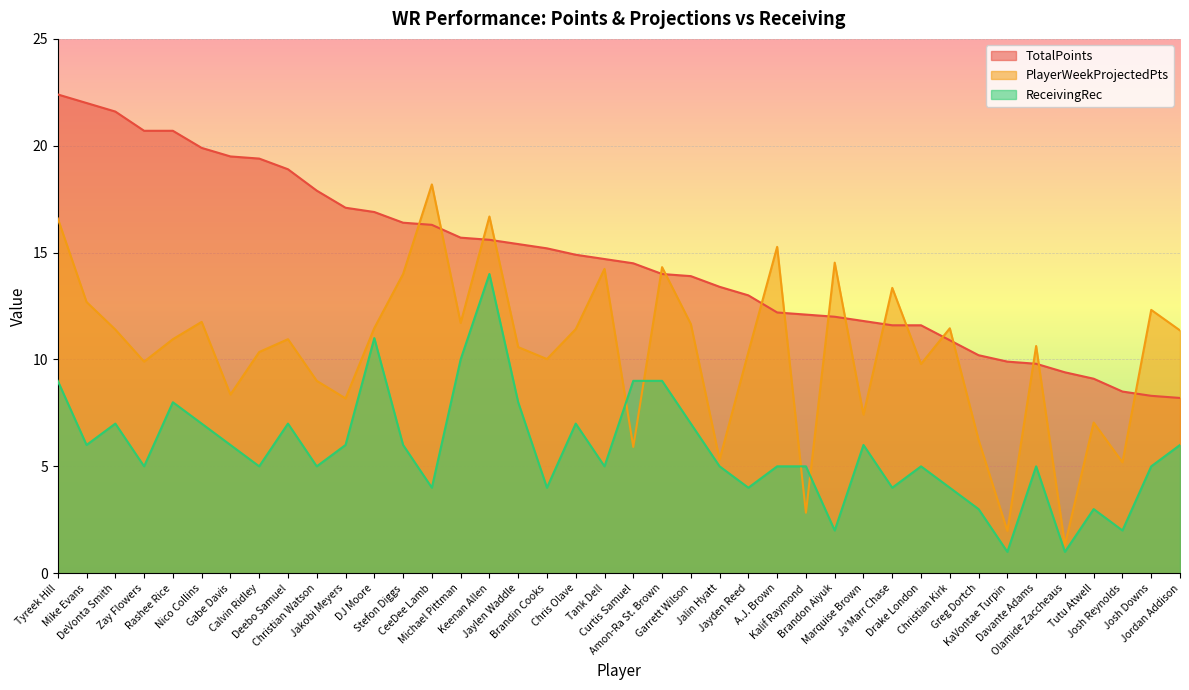

Reading left to right, list all the values displayed in this chart.

TotalPoints: 22.4	22.0	21.6	20.7	20.7	19.9	19.5	19.4	18.9	17.9	17.1	16.9	16.4	16.3	15.7	15.6	15.4	15.2	14.9	14.7	14.5	14.0	13.9	13.4	13.0	12.2	12.1	12.0	11.8	11.6	11.6	10.9	10.2	9.9	9.8	9.4	9.1	8.5	8.3	8.2
PlayerWeekProjectedPts: 16.6	12.7	11.4	9.9	10.9	11.8	8.4	10.3	10.9	9.0	8.2	11.5	14.0	18.2	11.7	16.7	10.6	10.0	11.4	14.2	5.9	14.3	11.7	5.3	10.3	15.3	2.8	14.5	7.4	13.3	9.8	11.5	6.2	2.0	10.6	1.3	7.0	5.2	12.3	11.4
ReceivingRec: 9.0	6.0	7.0	5.0	8.0	7.0	6.0	5.0	7.0	5.0	6.0	11.0	6.0	4.0	10.0	14.0	8.0	4.0	7.0	5.0	9.0	9.0	7.0	5.0	4.0	5.0	5.0	2.0	6.0	4.0	5.0	4.0	3.0	1.0	5.0	1.0	3.0	2.0	5.0	6.0